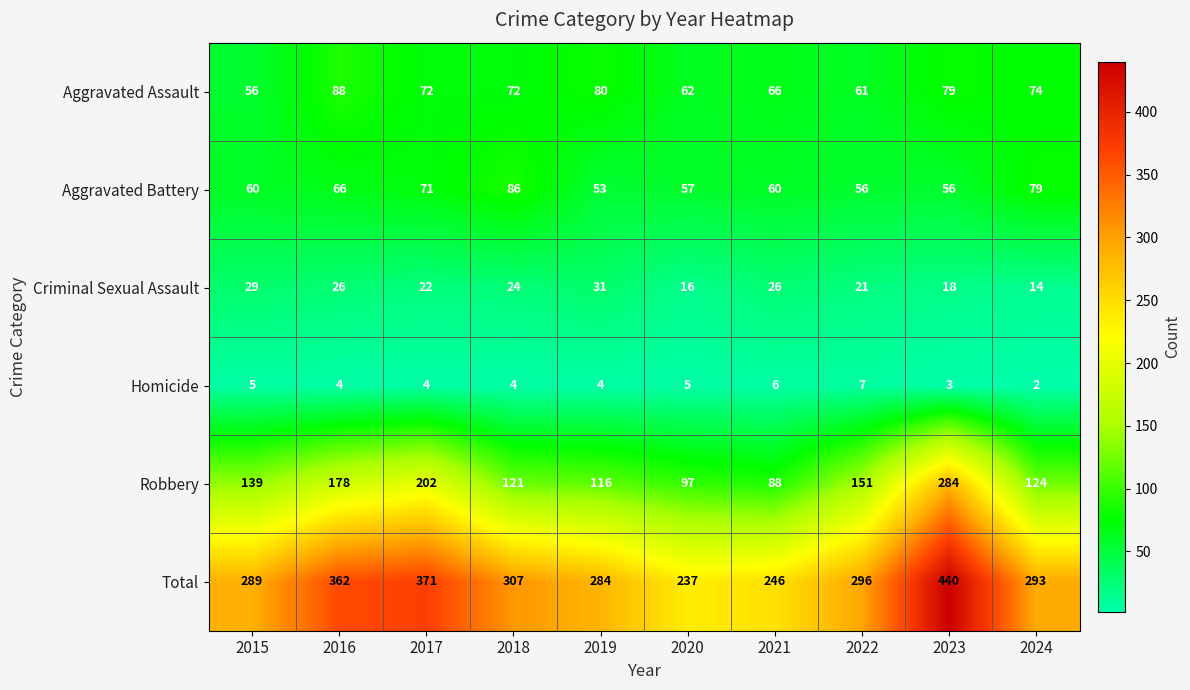

What is the total value across all series at 2024?

586